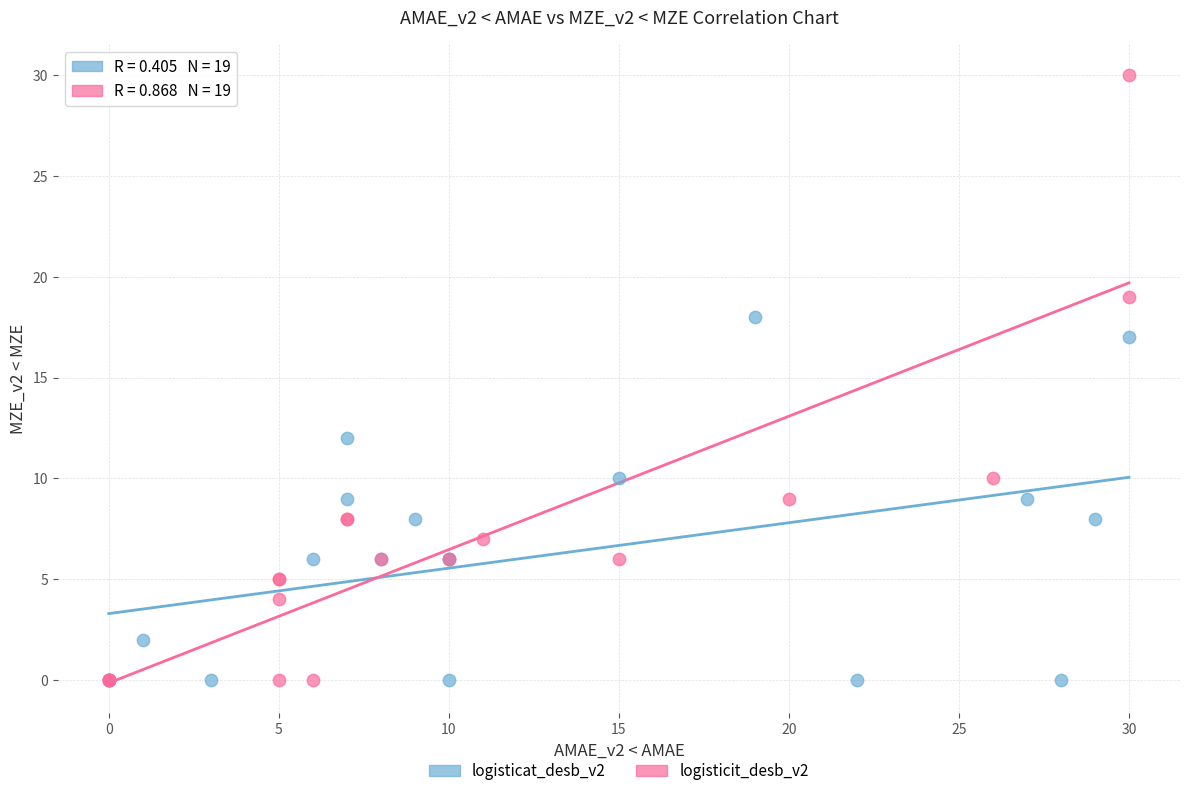

Which series contains the highest Y value?

logisticit_desb_v2